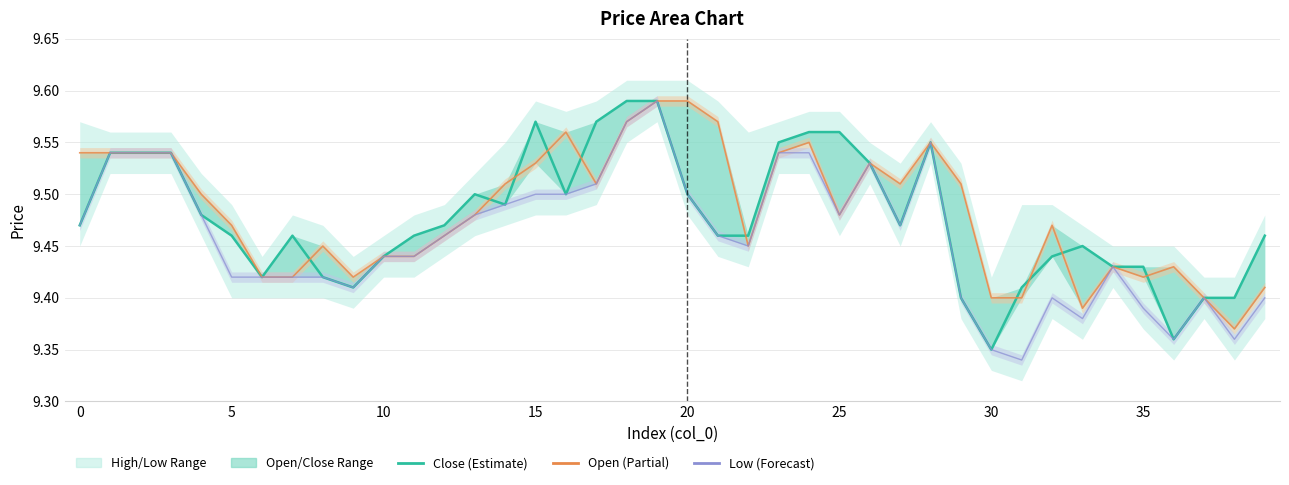

What is the minimum value for open?

9.4